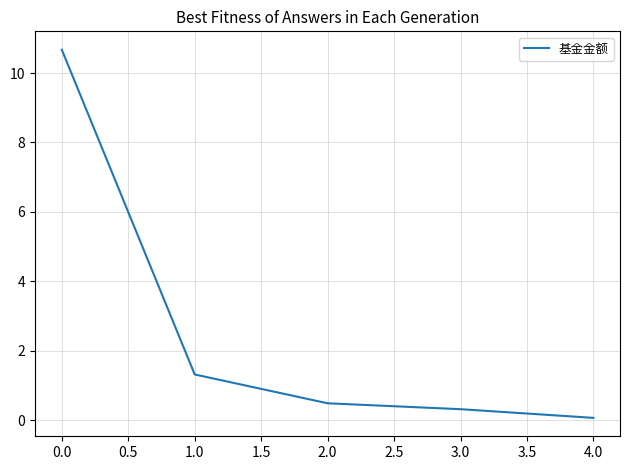

What position from the right is 3.0?

2